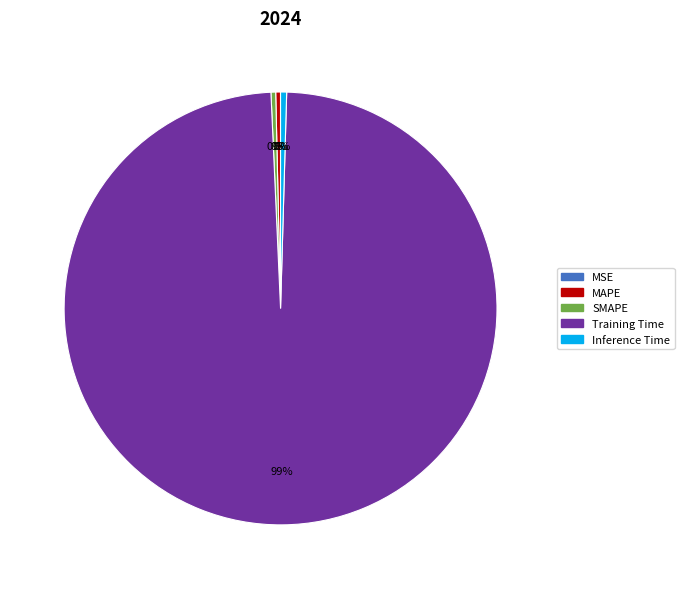

True or false: Training Time accounts for 99% of the total.

True